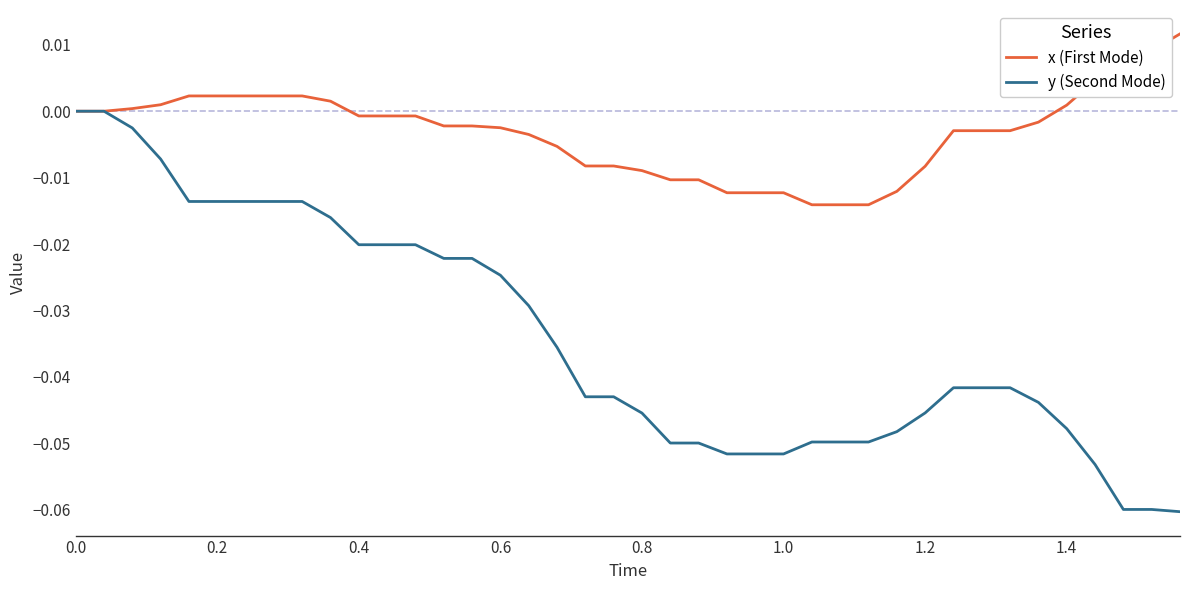

What is the sum of all y (Second Mode) values?

-1.4